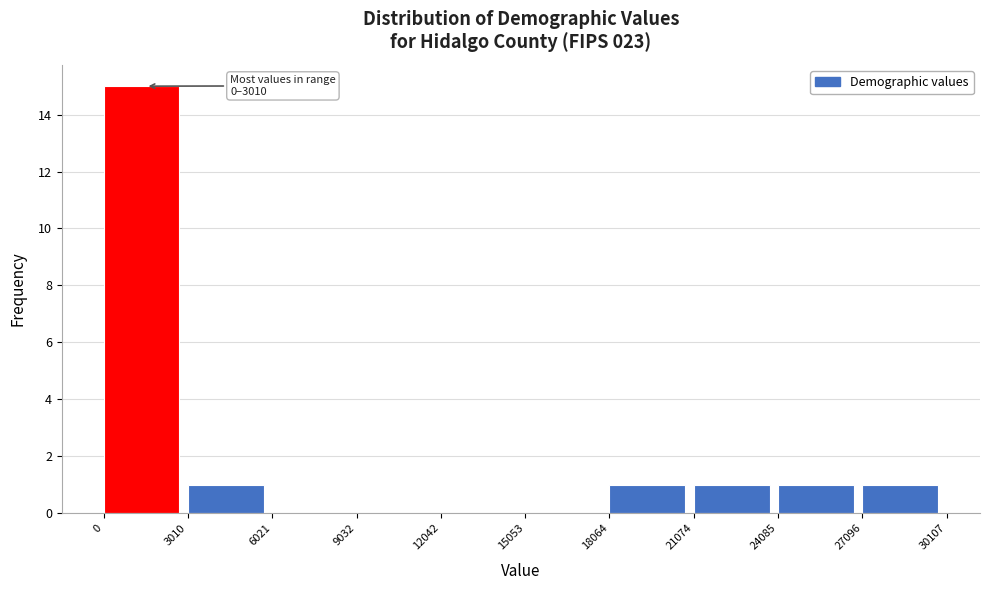

Which range on the x-axis has the tallest bar?

0 to 3010